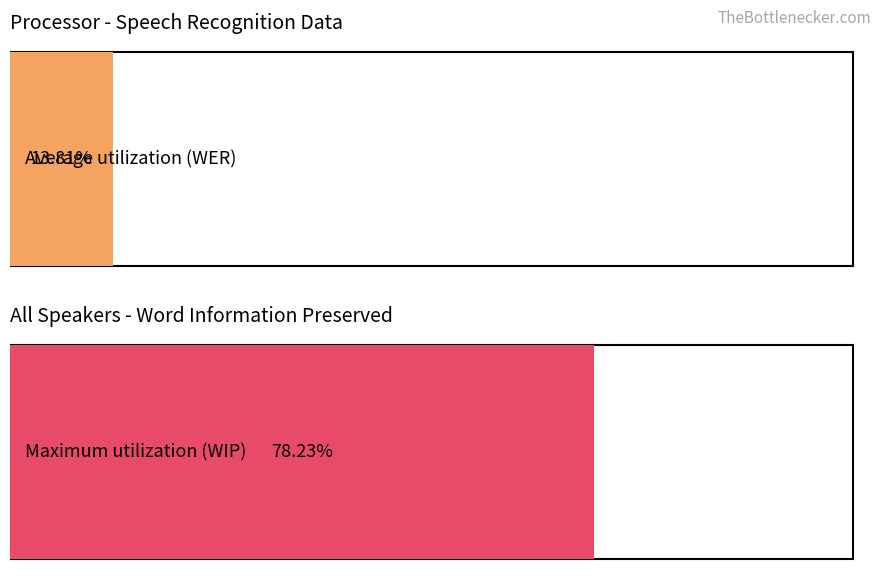

Which series has the widest spread of values?

WIP